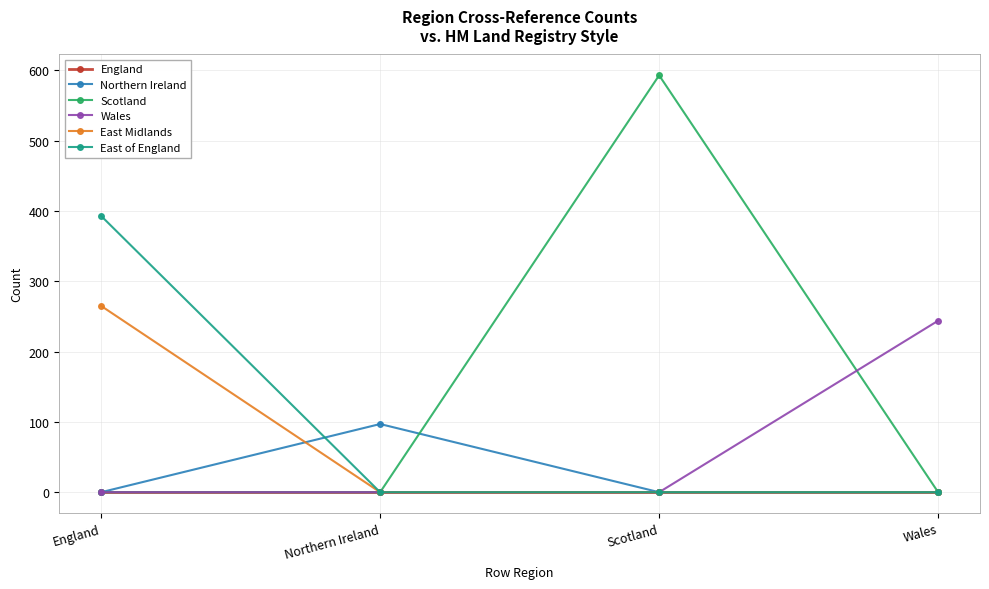

The value of Northern Ireland at Scotland is -41. True or false?

False